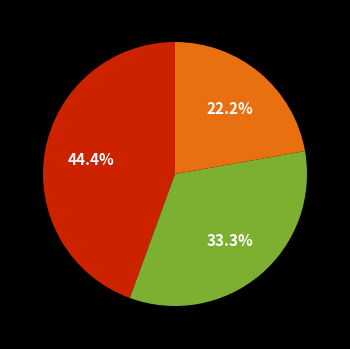

Is there a majority slice in this chart?

No